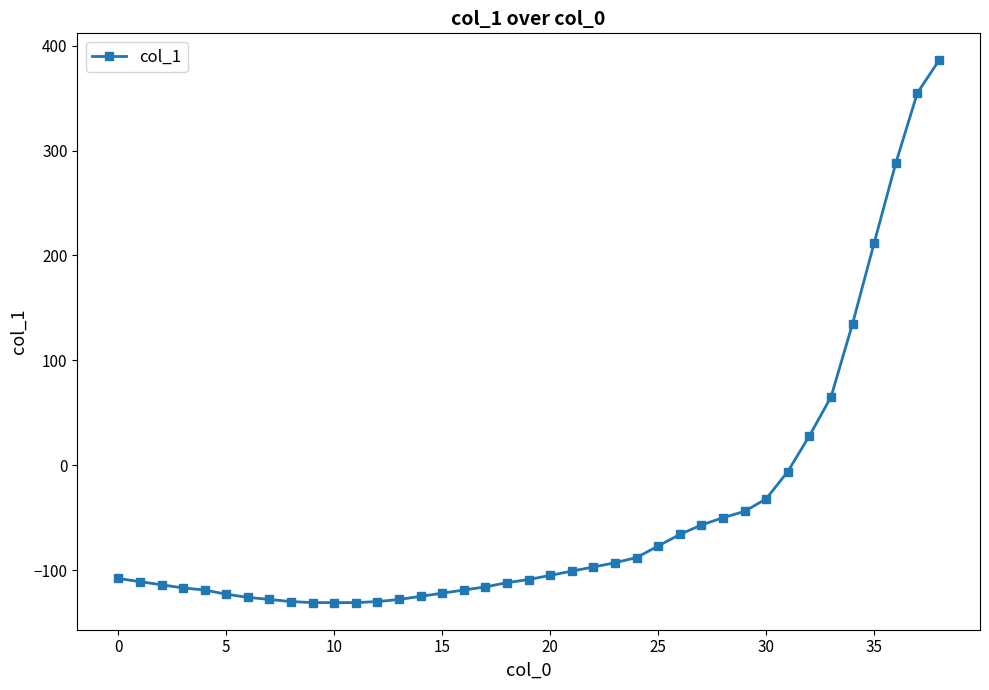

What is the greatest value displayed?

386